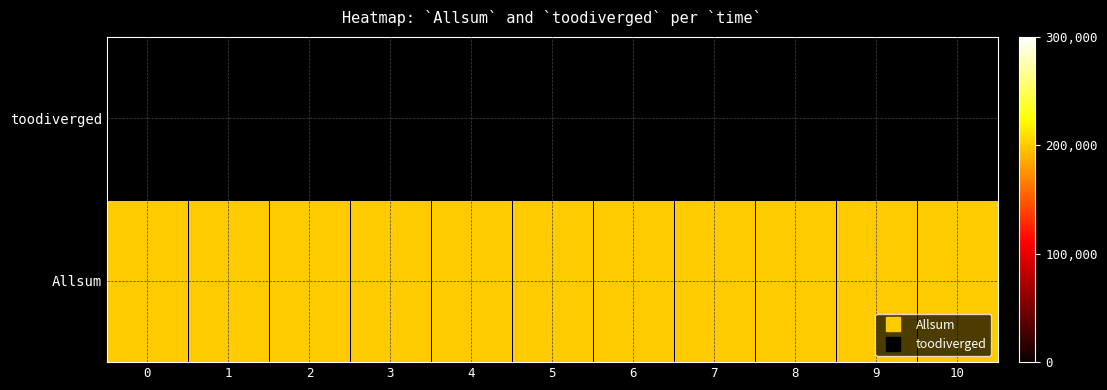

Reading left to right, extract all data points from this chart.

Allsum: 0=200	1=200	2=200	3=200	4=200	5=200	6=200	7=200	8=200	9=200	10=200
toodiverged: 0=0	1=0	2=0	3=0	4=0	5=0	6=0	7=0	8=0	9=0	10=0